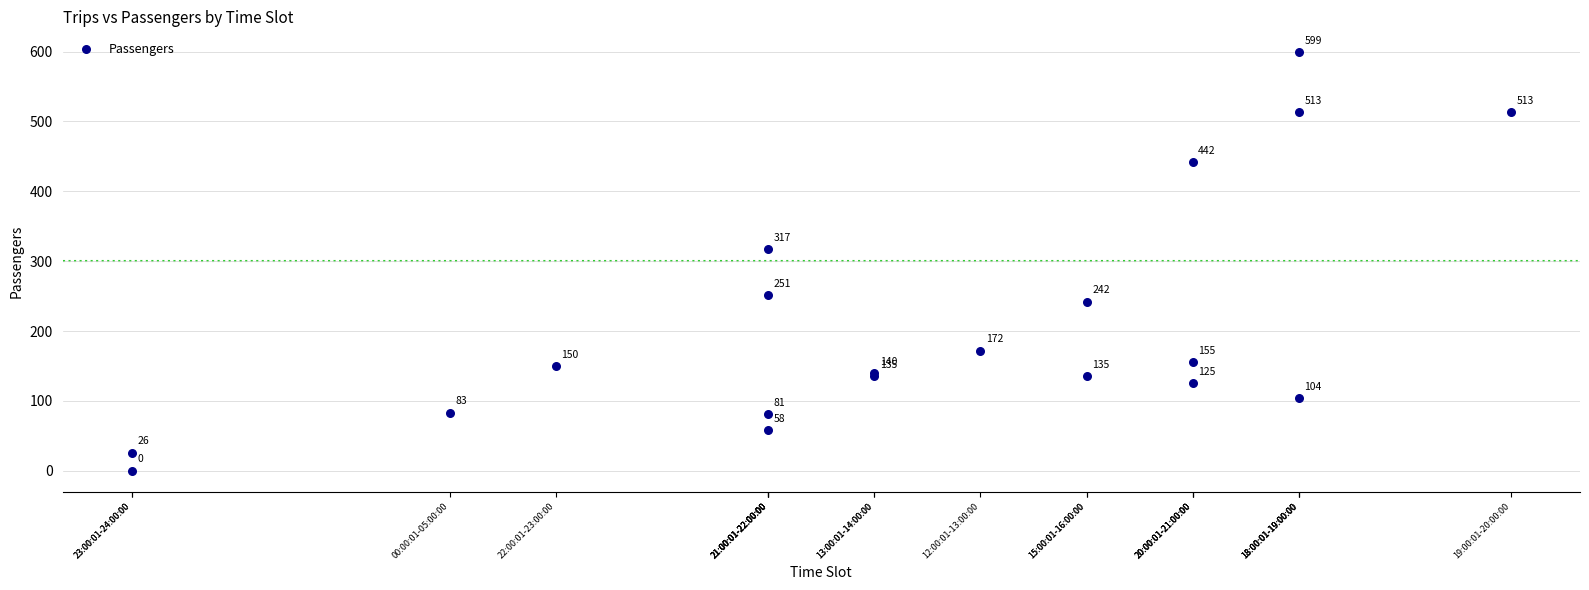

What Y value in the scatter plot is closest to 299?

317